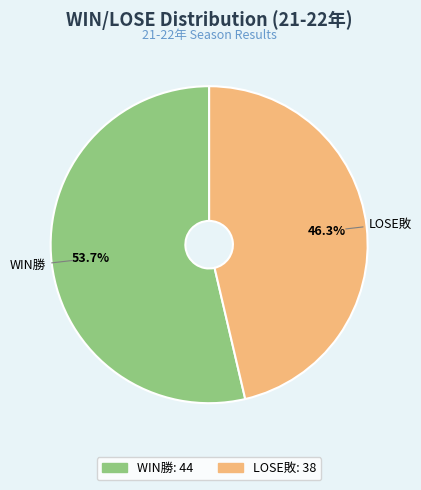

To the nearest percent, what is the combined percentage of WIN勝 and LOSE敗?

100%